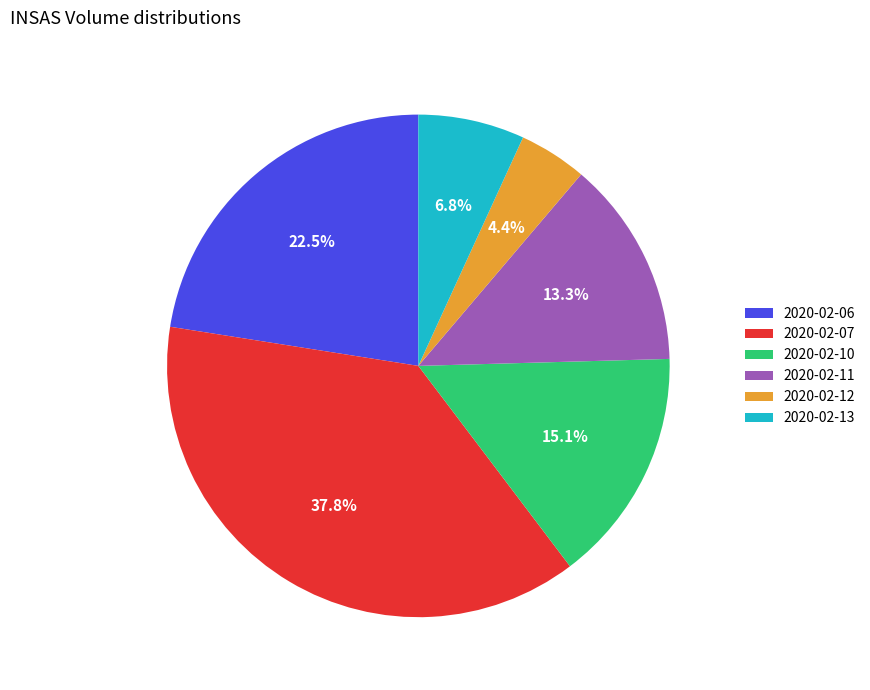

How many slices are in this pie chart?

6